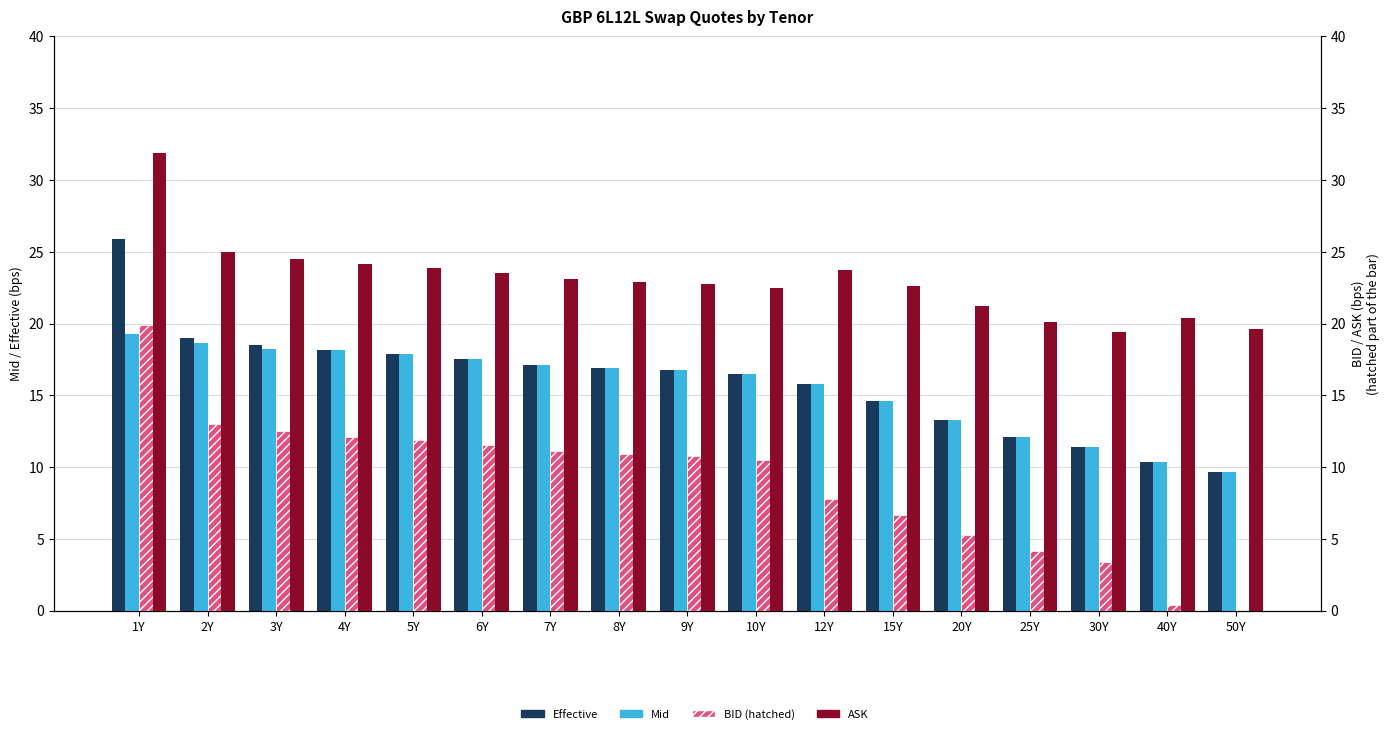

What are all the series names shown in the legend?

Effective, Mid, BID, ASK